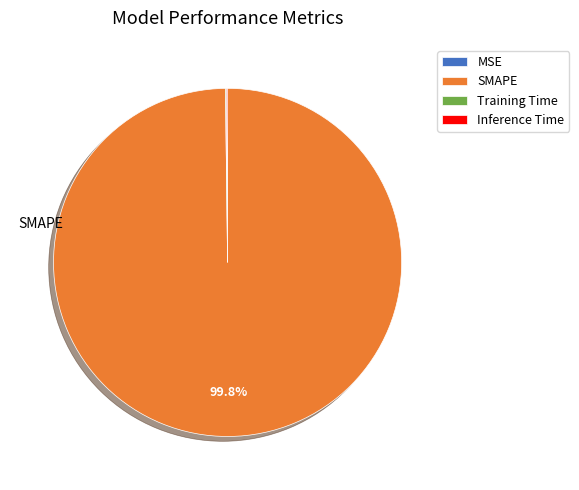

How much of the chart is everything except SMAPE?

0.2%